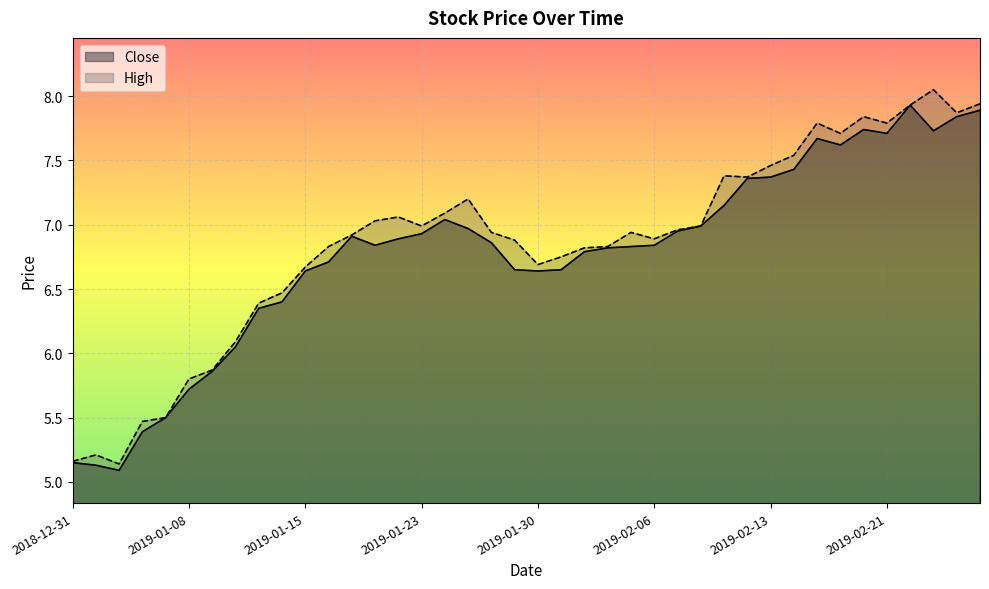

Which category has the lowest value in the Close series?

2019-01-03